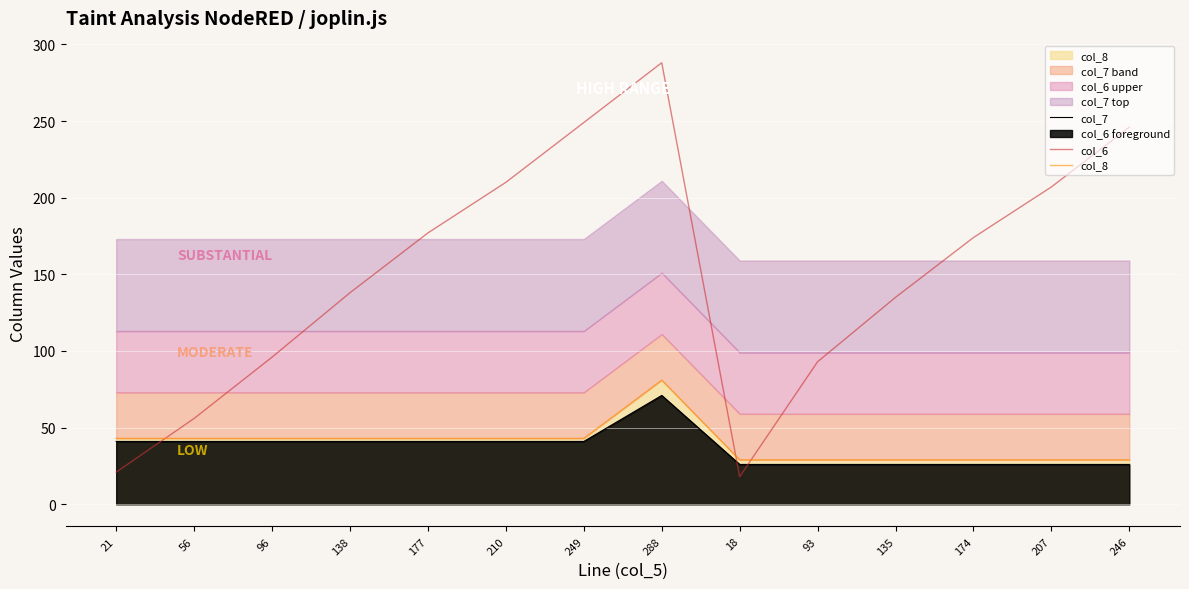

Reading left to right, extract all data points from this chart.

col_7: 21=41	56=41	96=41	138=41	177=41	210=41	249=41	288=71	18=26	93=26	135=26	174=26	207=26	246=26
col_6: 21=21	56=56	96=96	138=138	177=177	210=210	249=249	288=288	18=18	93=93	135=135	174=174	207=207	246=246
col_8: 21=43	56=43	96=43	138=43	177=43	210=43	249=43	288=81	18=29	93=29	135=29	174=29	207=29	246=29